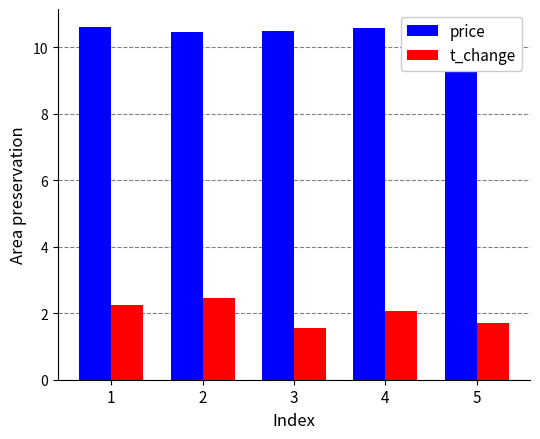

Are the bars horizontal?

No